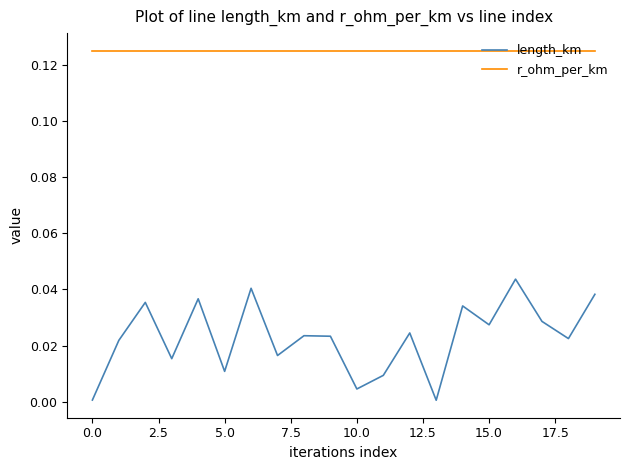

Which series has the largest range (max minus min)?

length_km